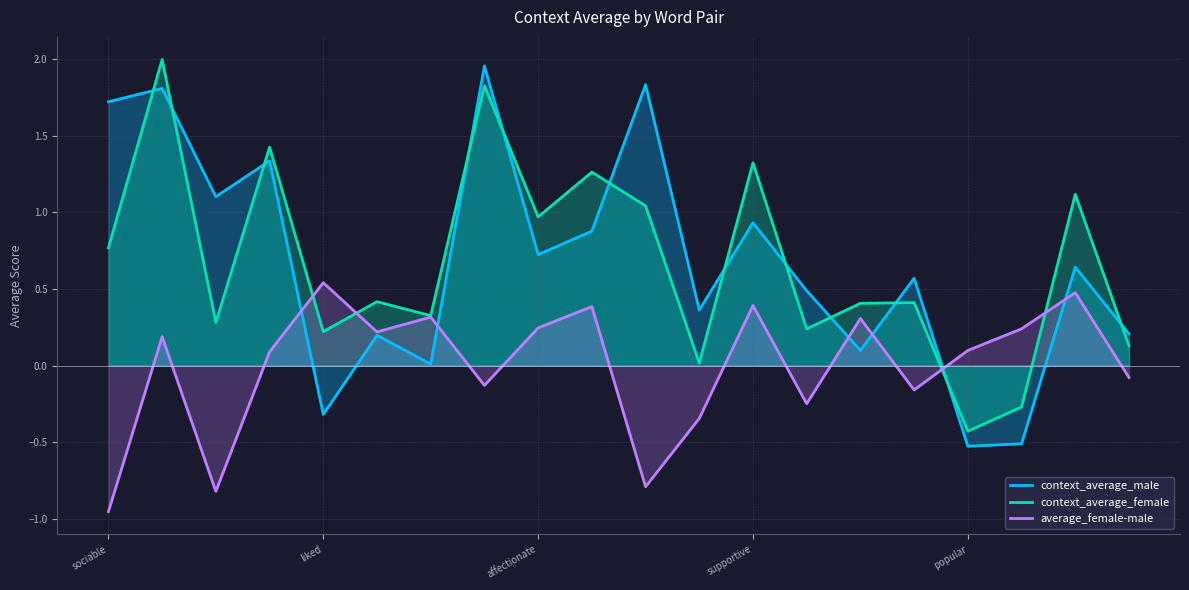

How many intersections are there between context_average_female and context_average_male?

12